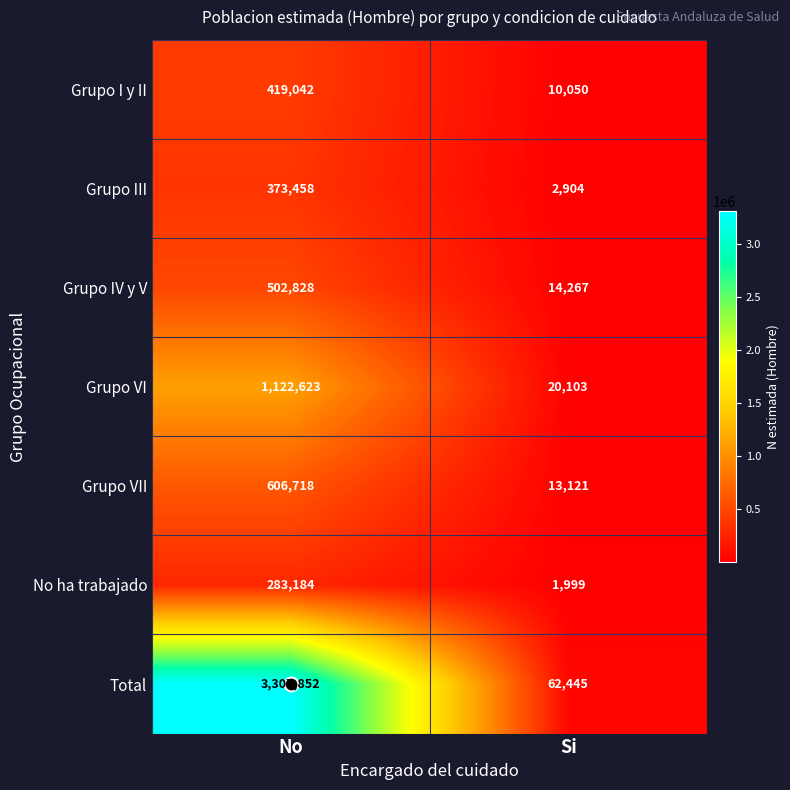

What is the difference between the highest and lowest values at No?

3024668